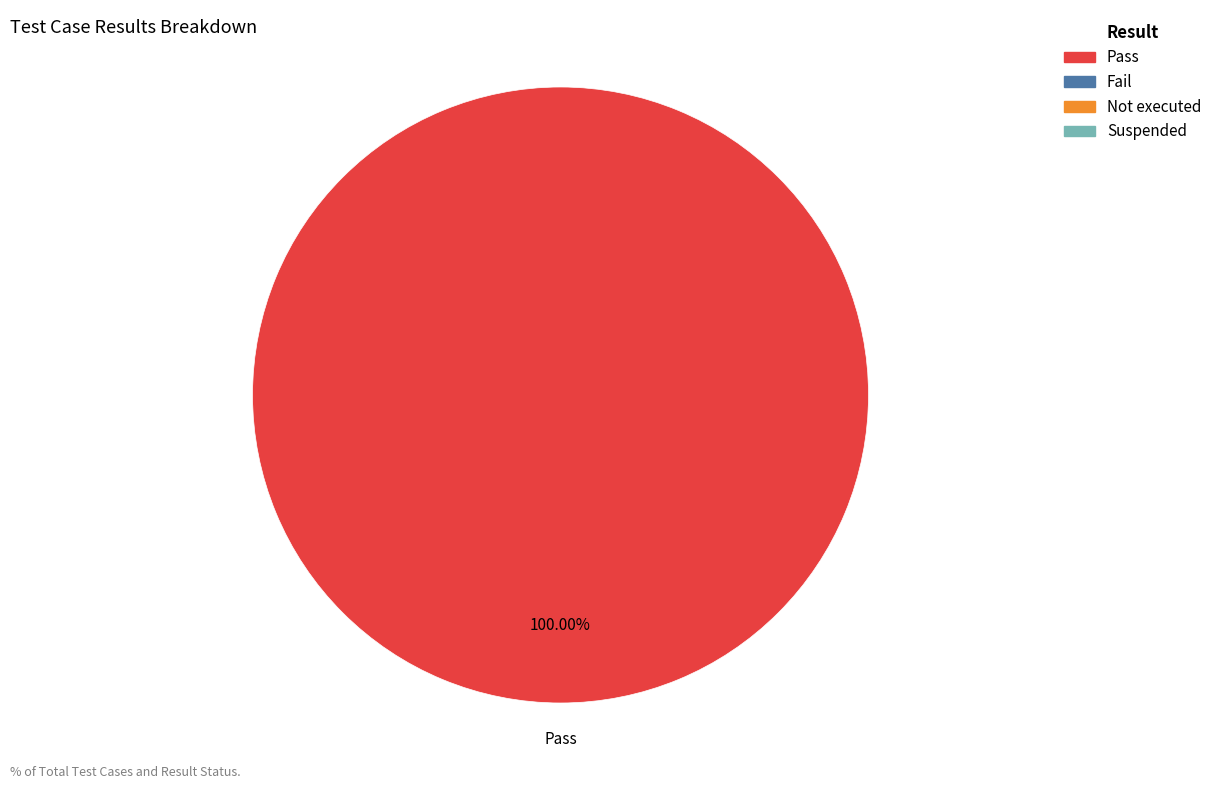

Does any single category account for the majority?

Yes